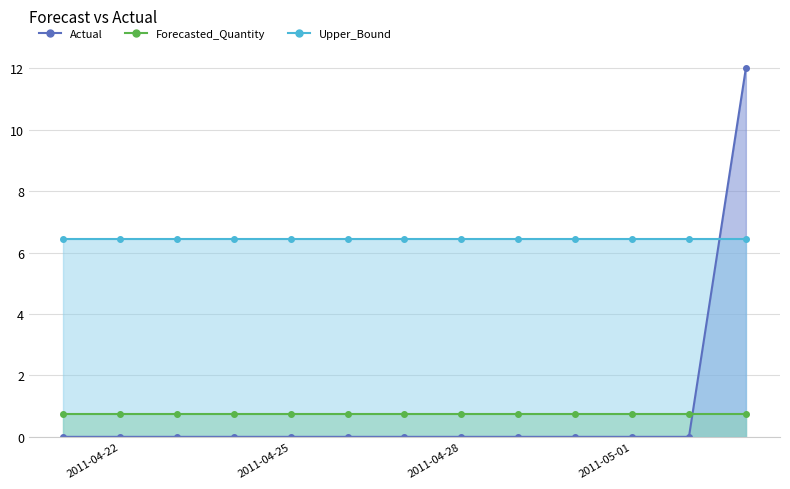

At which category is the sum across all series the highest?

2011-05-03